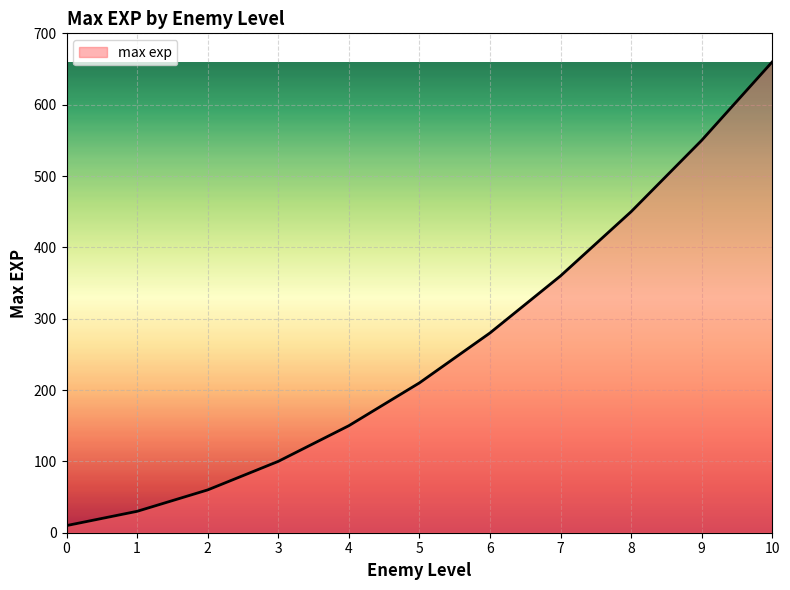

What is the difference between the maximum and minimum values?

650